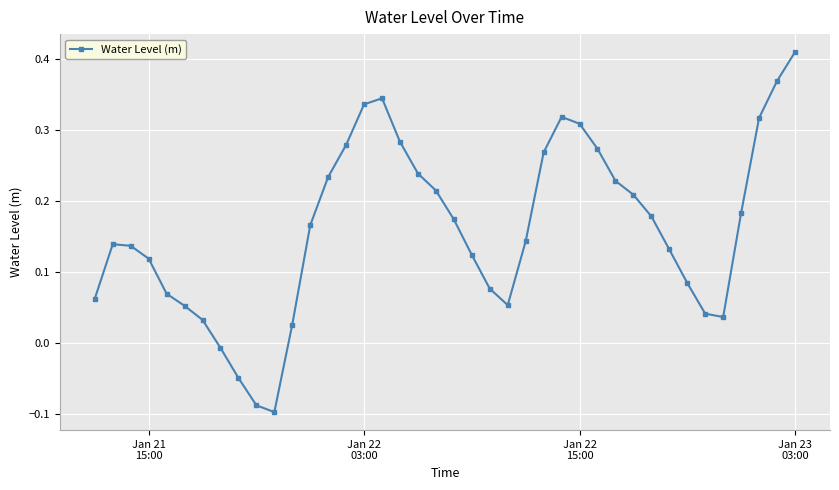

How many points are higher than both their immediate neighbors (excluding endpoints)?

3